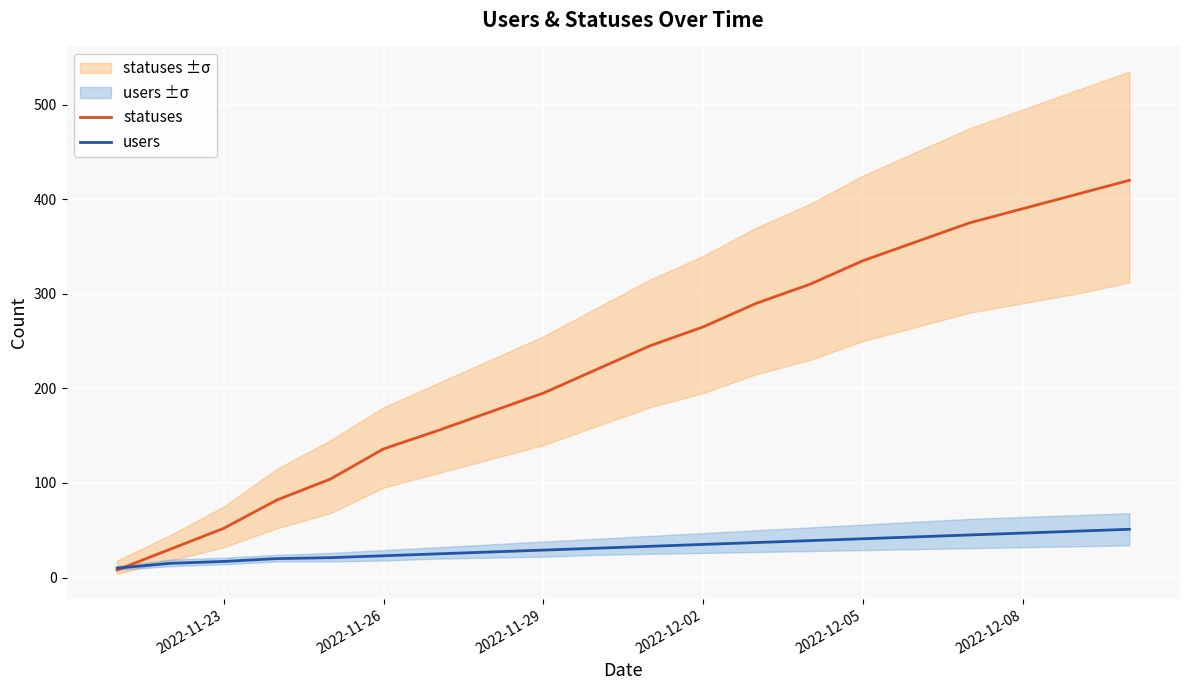

What is the sum of all statuses values?

4547